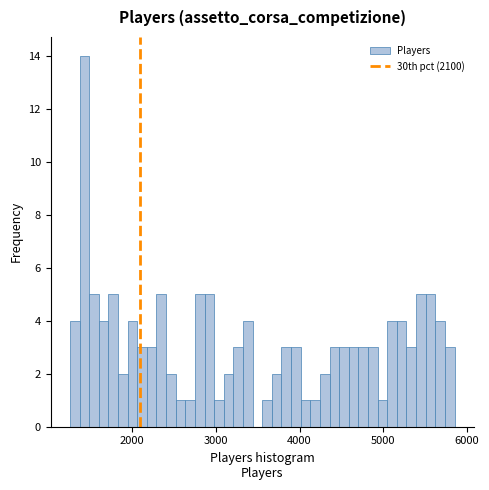

Read against the x-axis, roughly where is the centre of the tallest bar?

1400